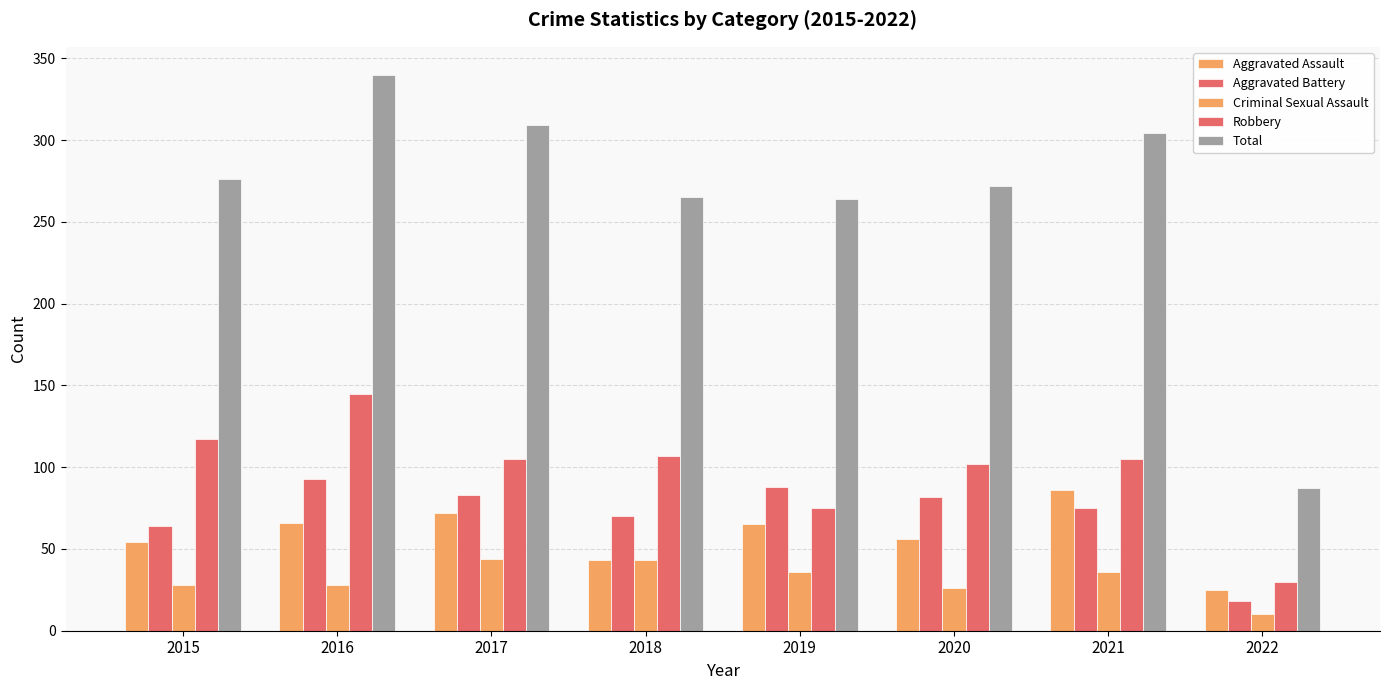

At which category is the sum across all series the highest?

2016